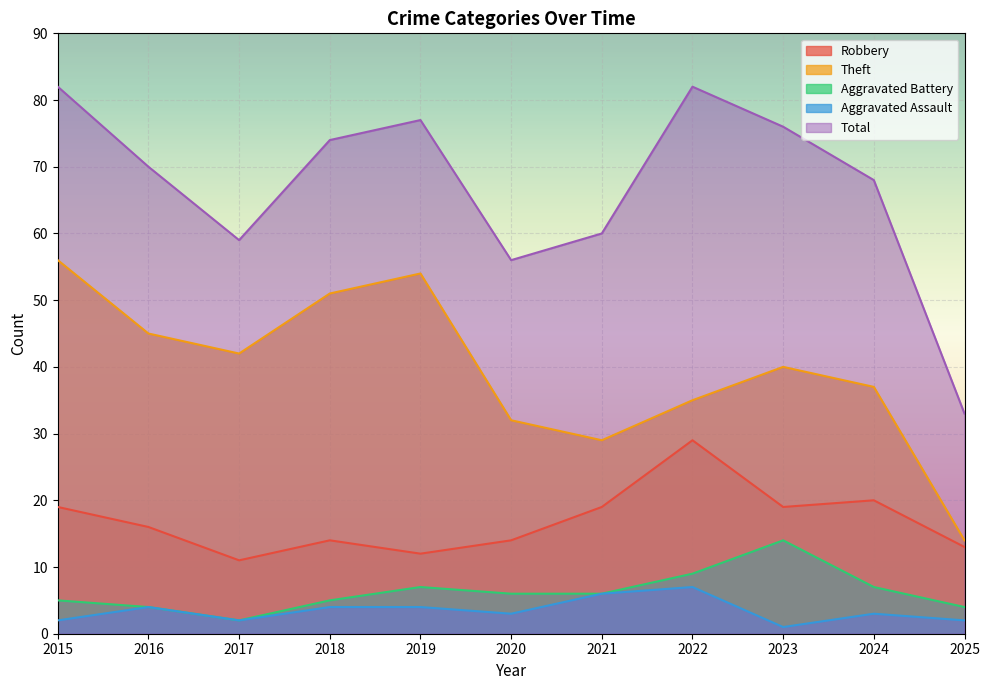

What is the sum of all Robbery values?

186